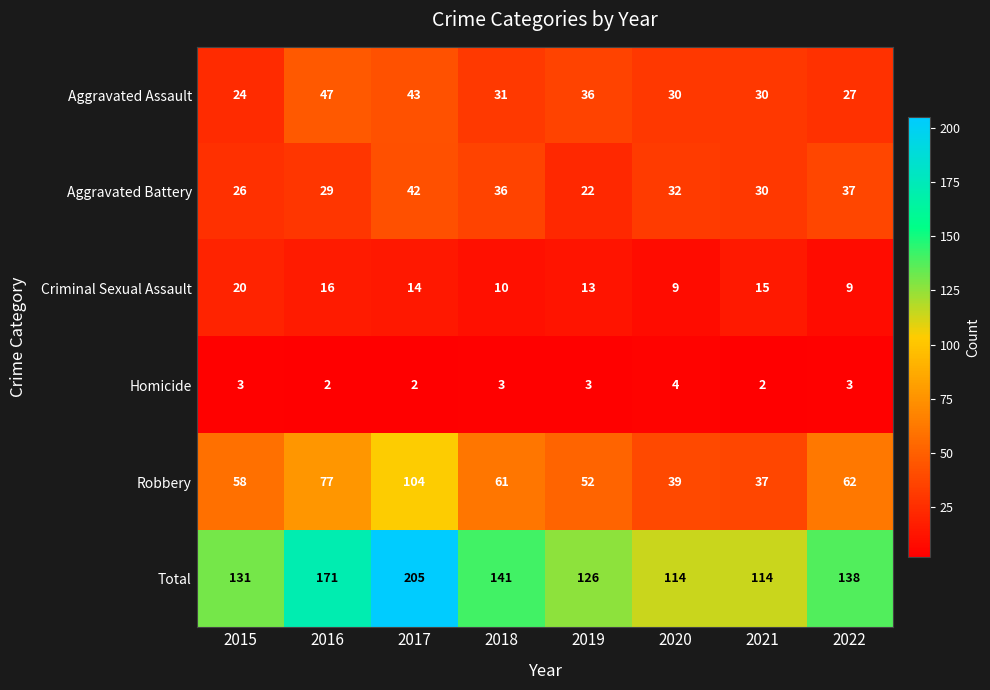

What is the sum of the Homicide values at 2016 and 2022?

5